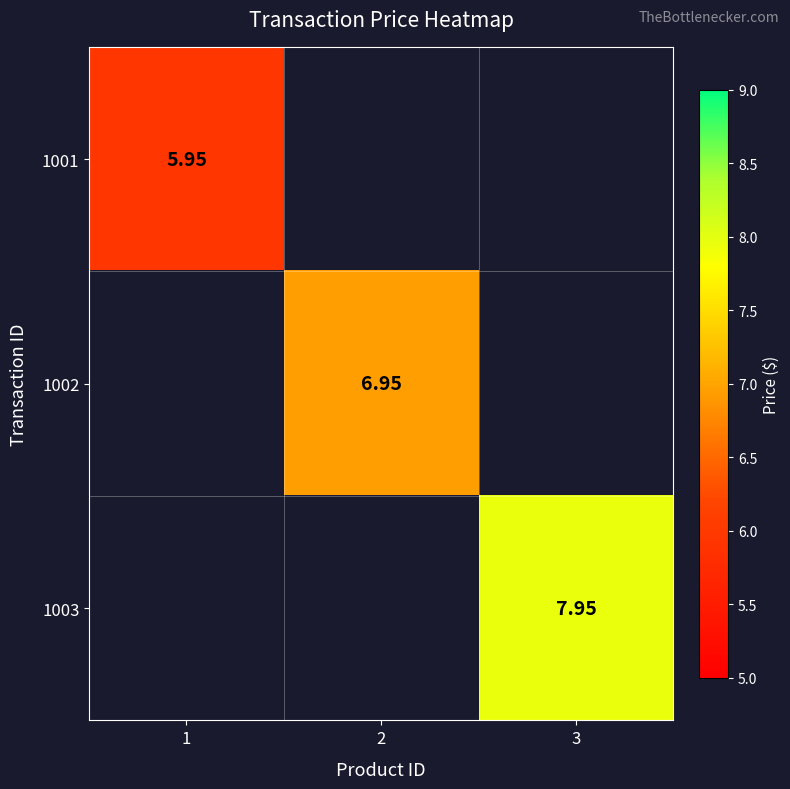

At which category does the chart reach its minimum across all series?

1